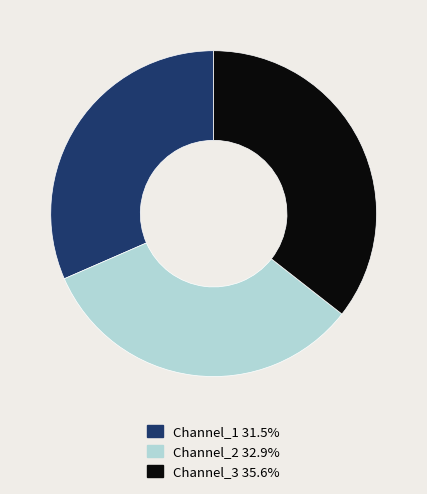

Which slice is the largest?

Channel_3